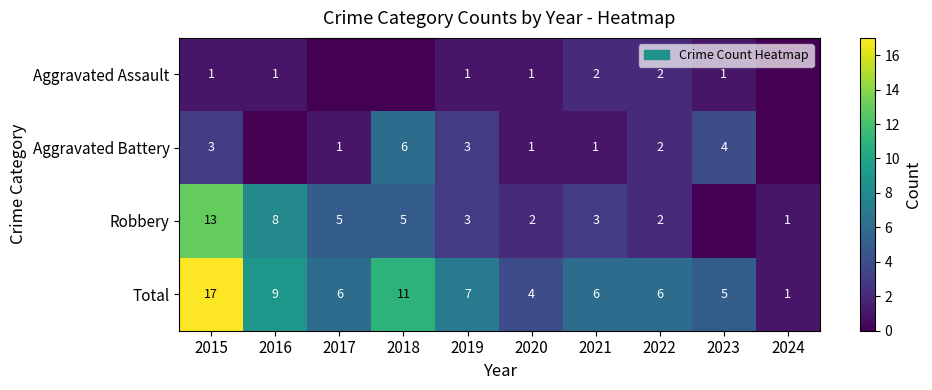

What value does the Total series have at 2021?

6